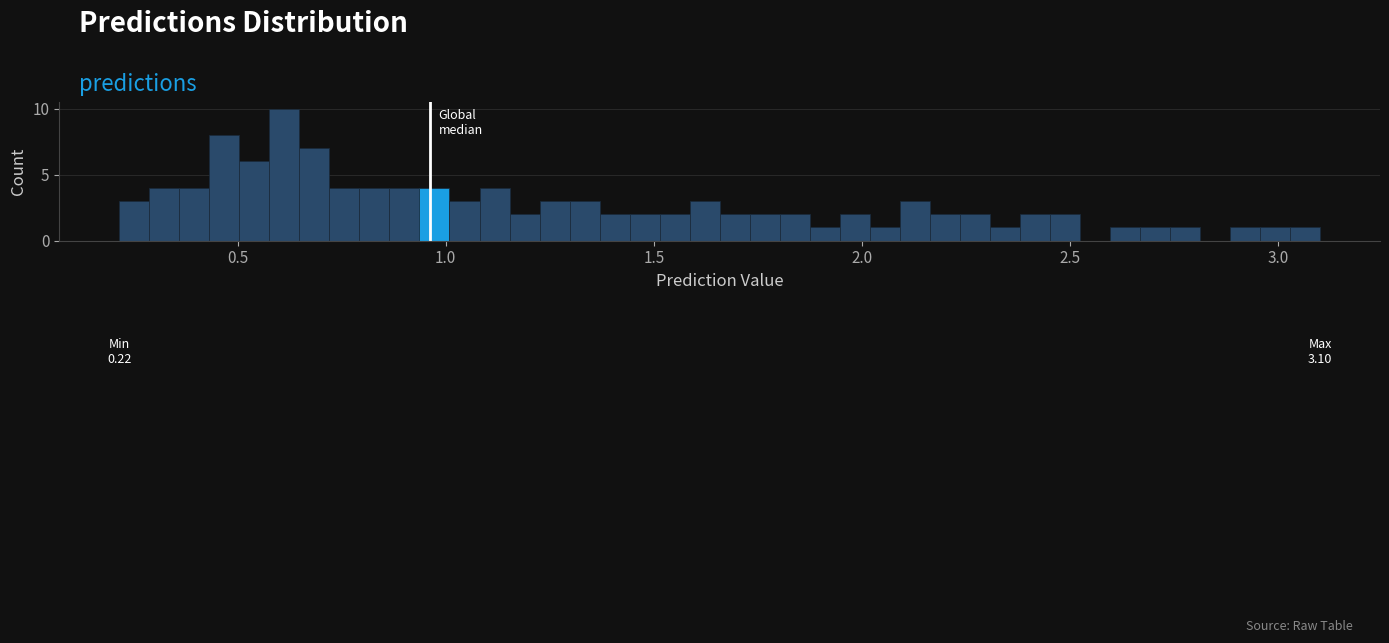

Read against the x-axis, roughly where is the centre of the tallest bar?

0.60